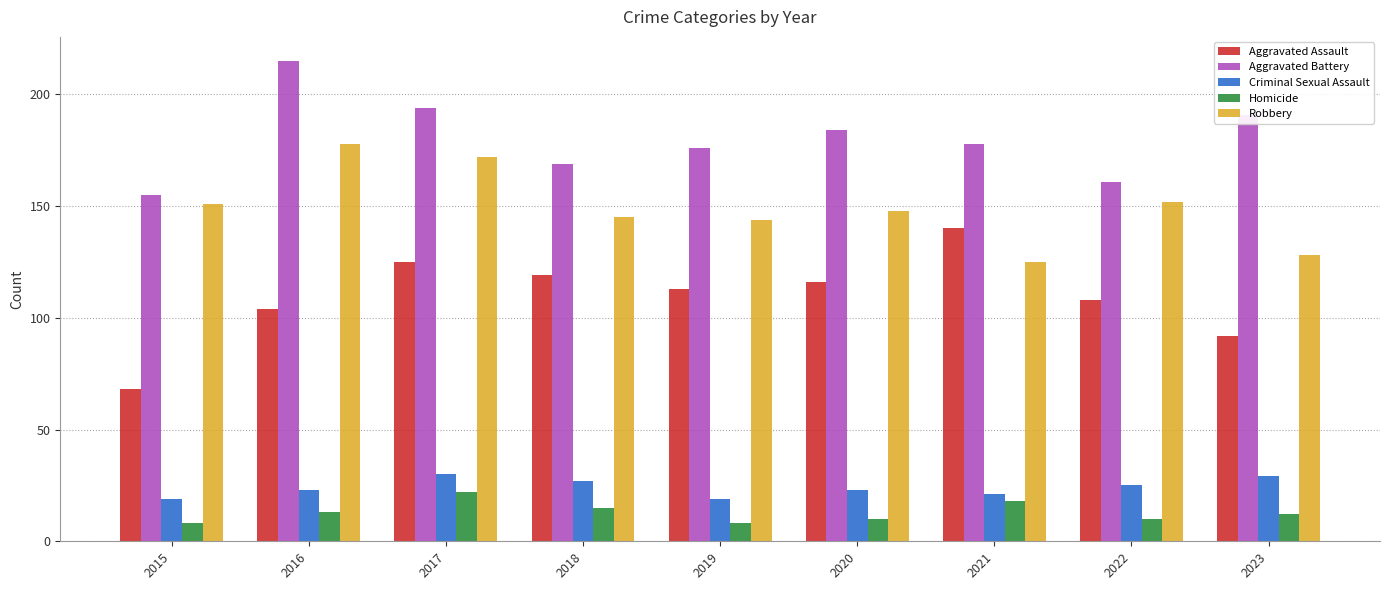

Rank the series by their maximum value, from lowest to highest.

Homicide, Criminal Sexual Assault, Aggravated Assault, Robbery, Aggravated Battery